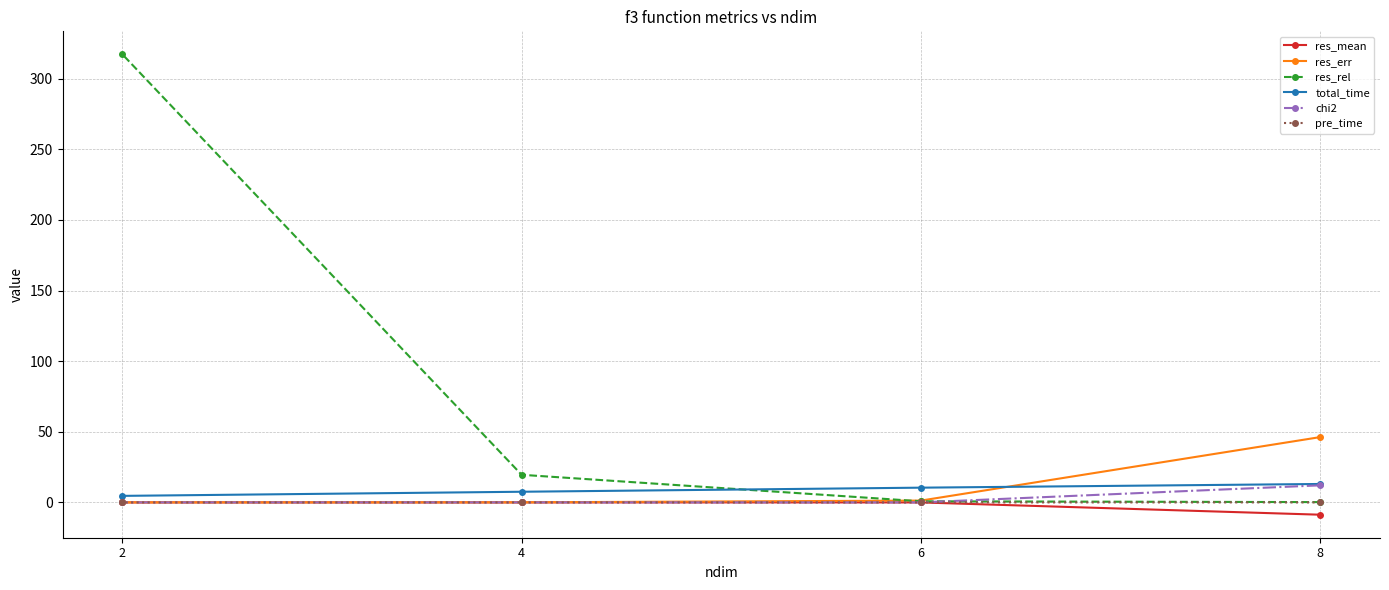

Is the value of res_err at 8 greater than the value of pre_time at 2?

Yes